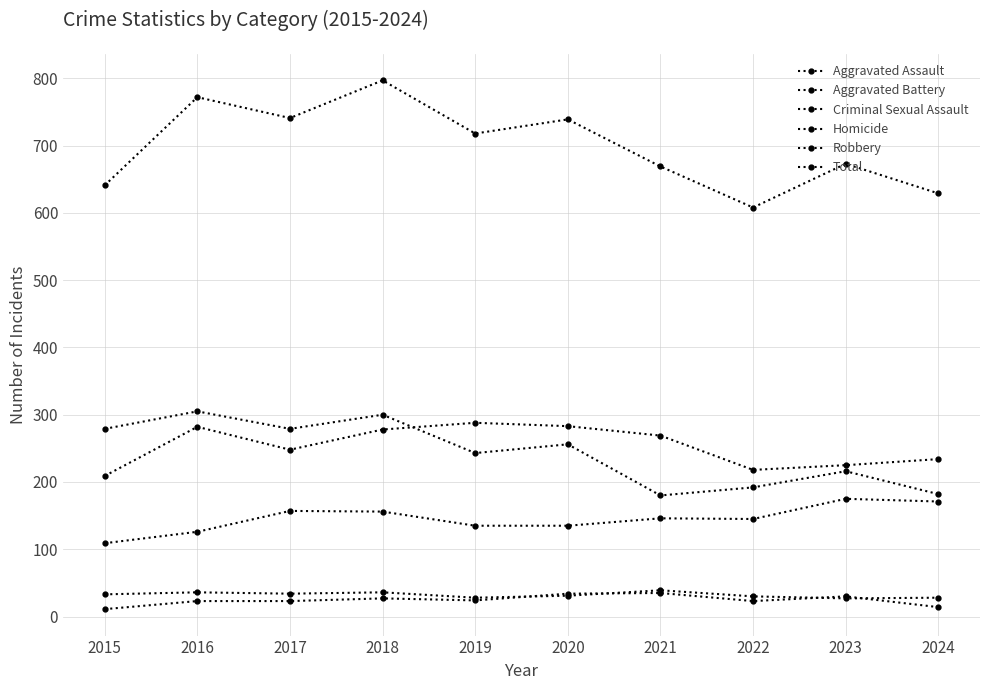

Does the chart have visible grid lines?

Yes